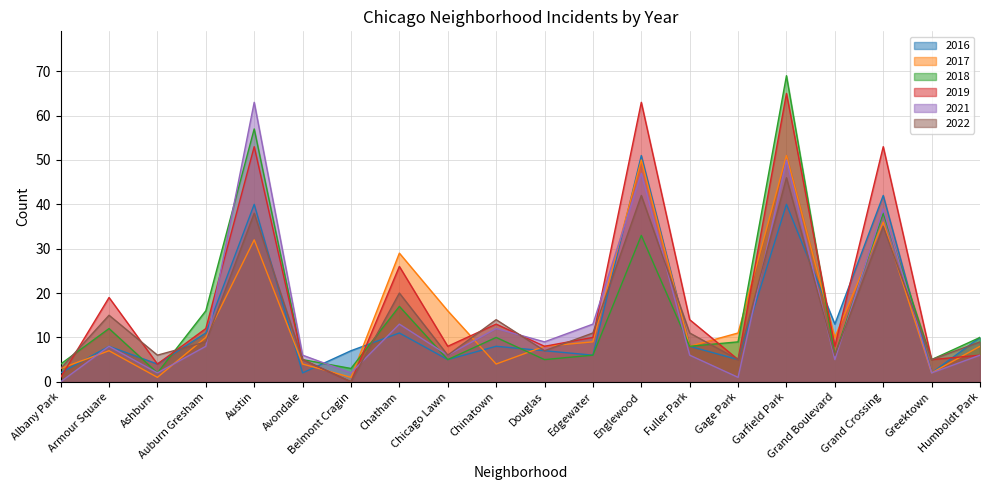

What is the total value across all series at Armour Square?

69